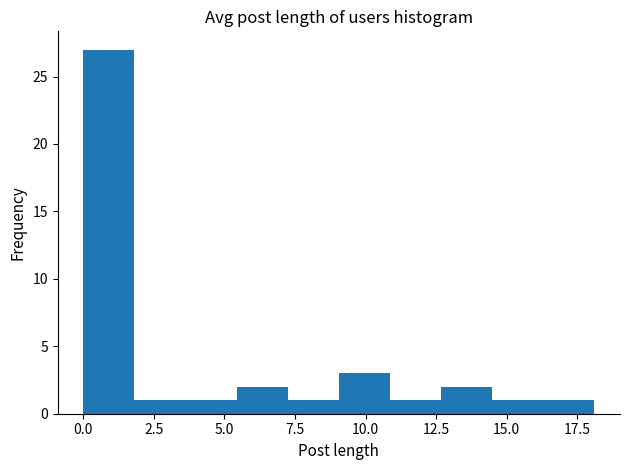

Around what value on the x-axis is the tallest bar? Give the approximate position of its centre, as read against the axis.

1.0